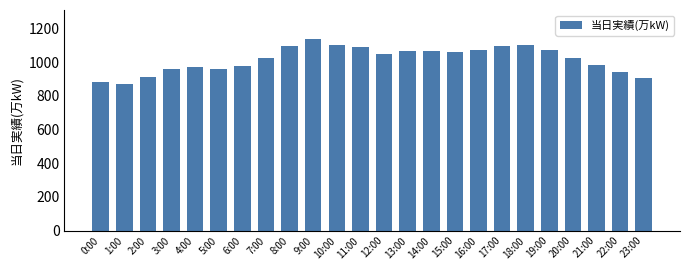

What is the label of the 11th bar from the left?

10:00